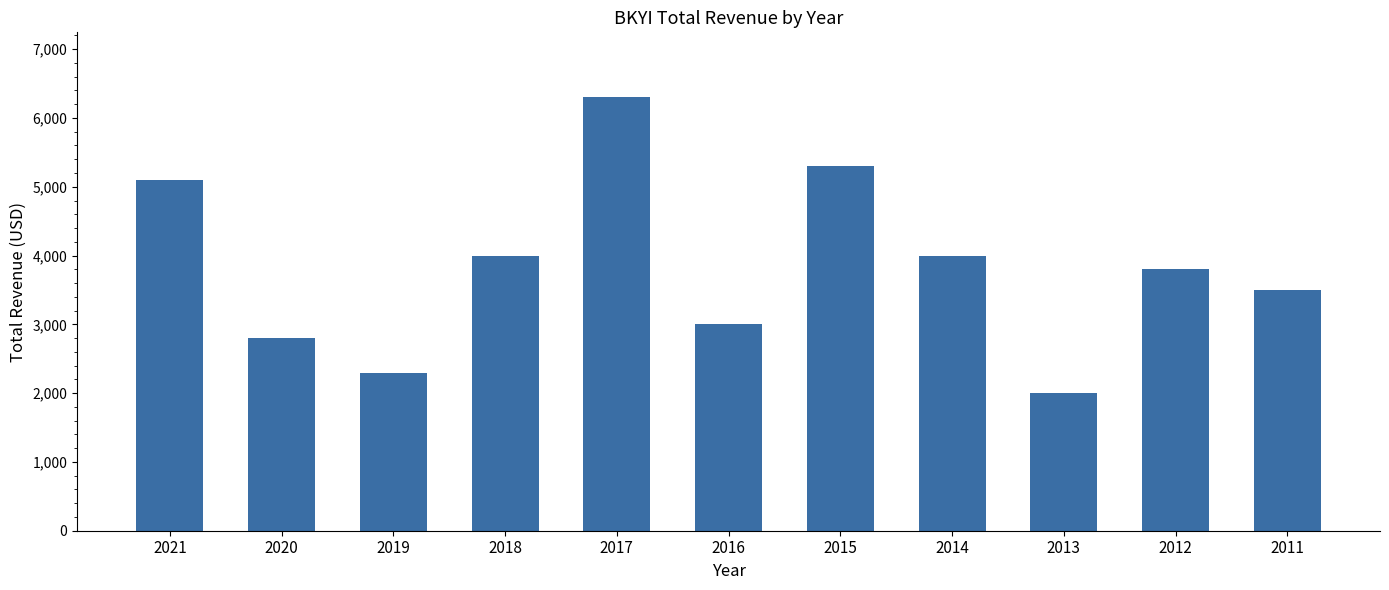

True or false: the data shows 3500 at 2011.

True